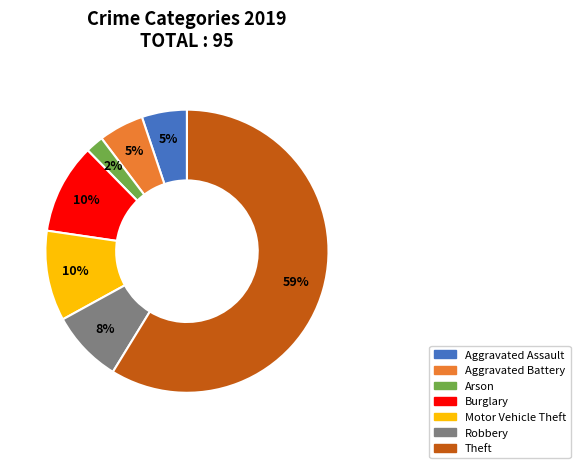

Is there any slice that represents more than half of the pie?

Yes